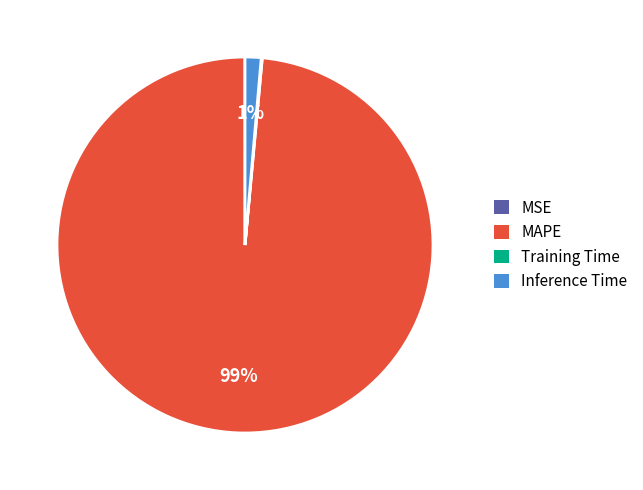

To the nearest percent, what is the average slice percentage?

25%